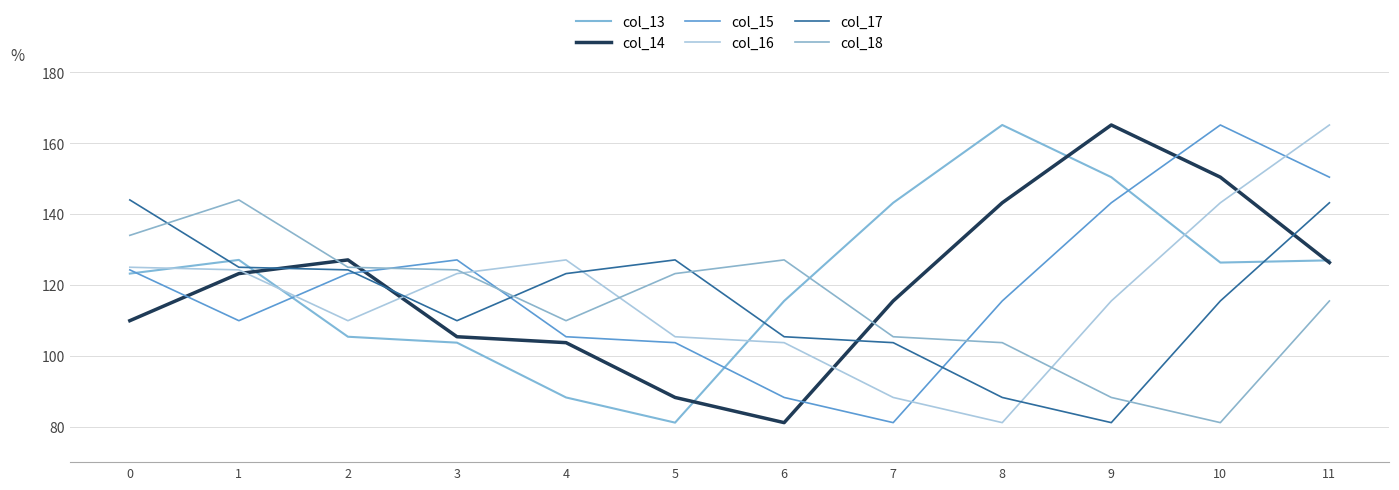

List the labels in order of col_14 value, largest first.

9, 10, 8, 2, 11, 1, 7, 0, 3, 4, 5, 6